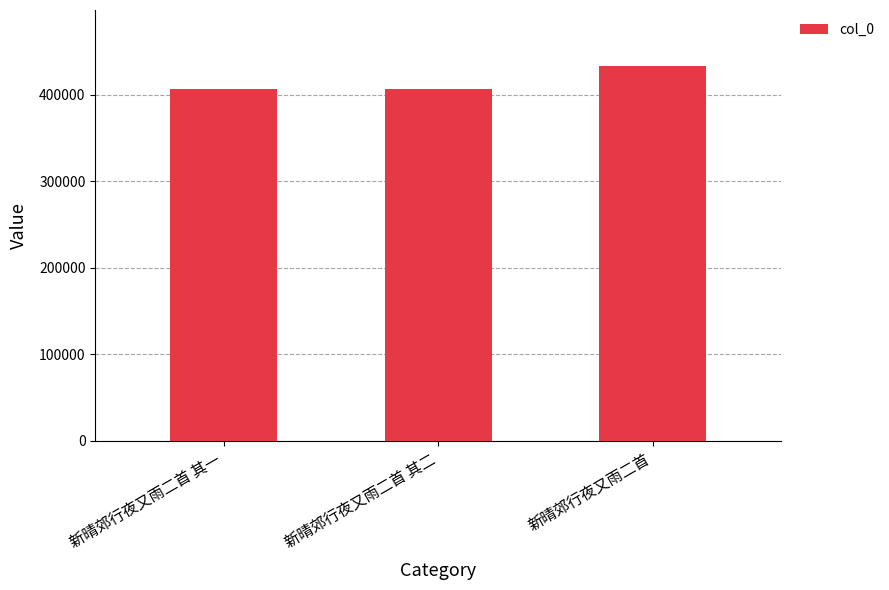

What is the difference between the maximum and minimum values?

25962